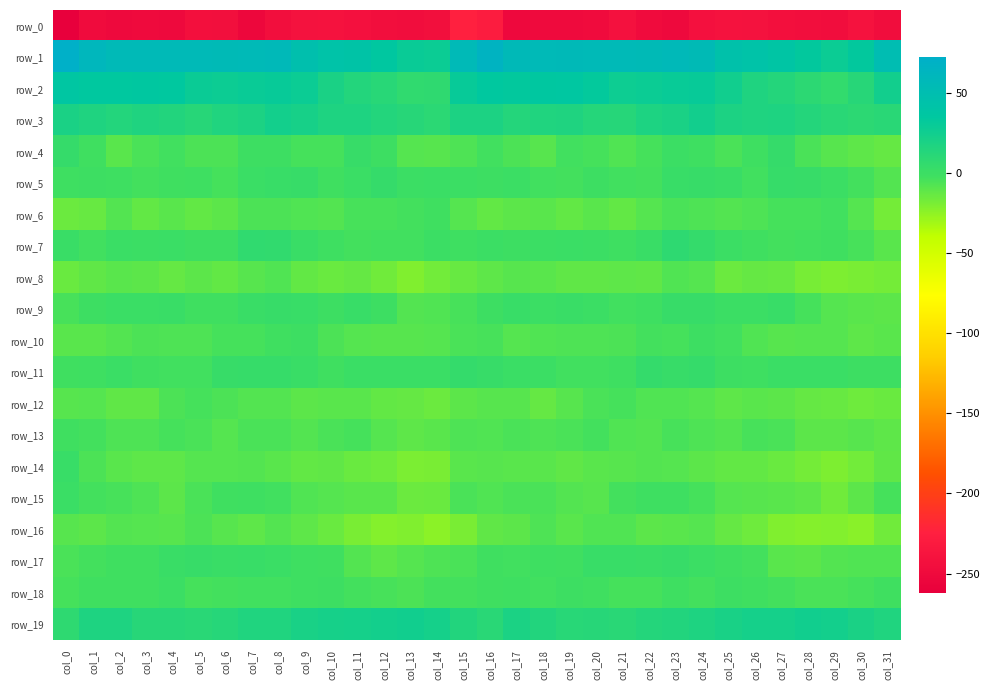

What is the sum of the row_14 values at col_30 and col_25?

-29.6